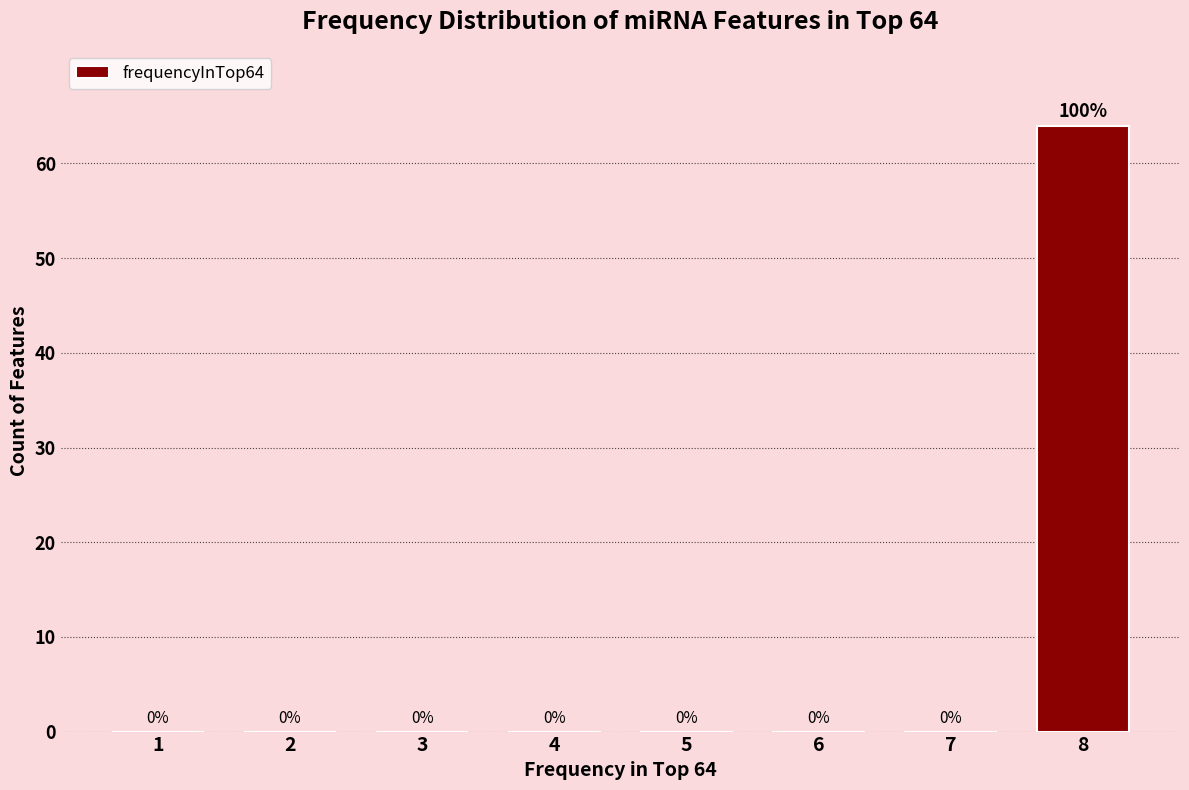

Reading left to right, transcribe all the data shown in this chart.

1=0	2=0	3=0	4=0	5=0	6=0	7=0	8=64